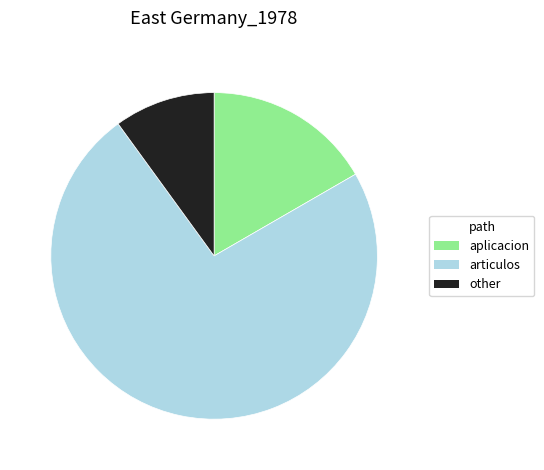

Combined, do articulos and other account for over 50%?

Yes